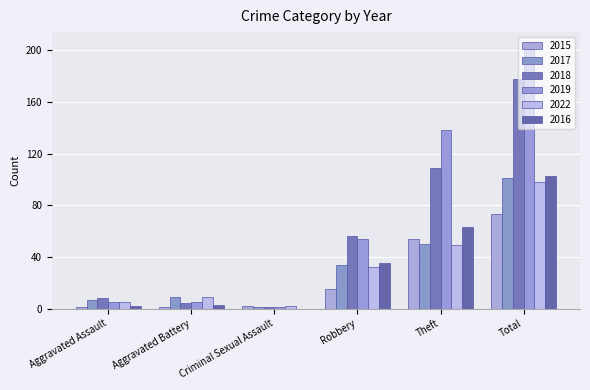

Is the value of 2022 at Robbery greater than the value of 2016 at Aggravated Battery?

Yes